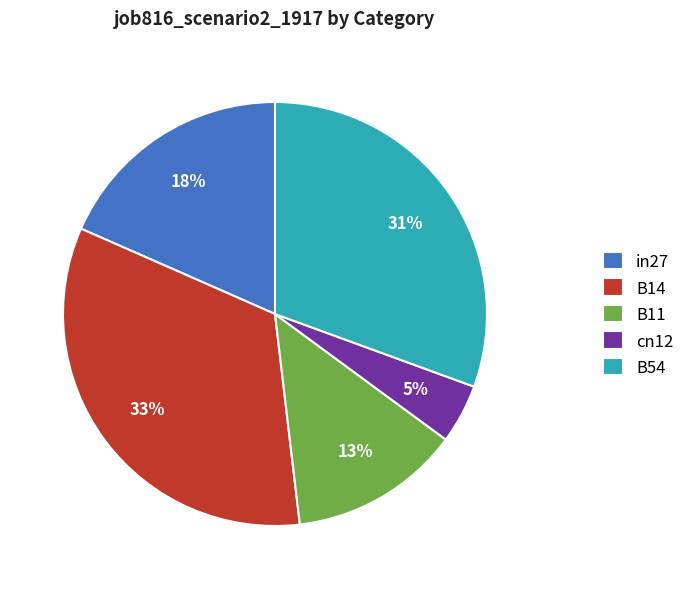

What is the largest slice in the pie chart?

B14